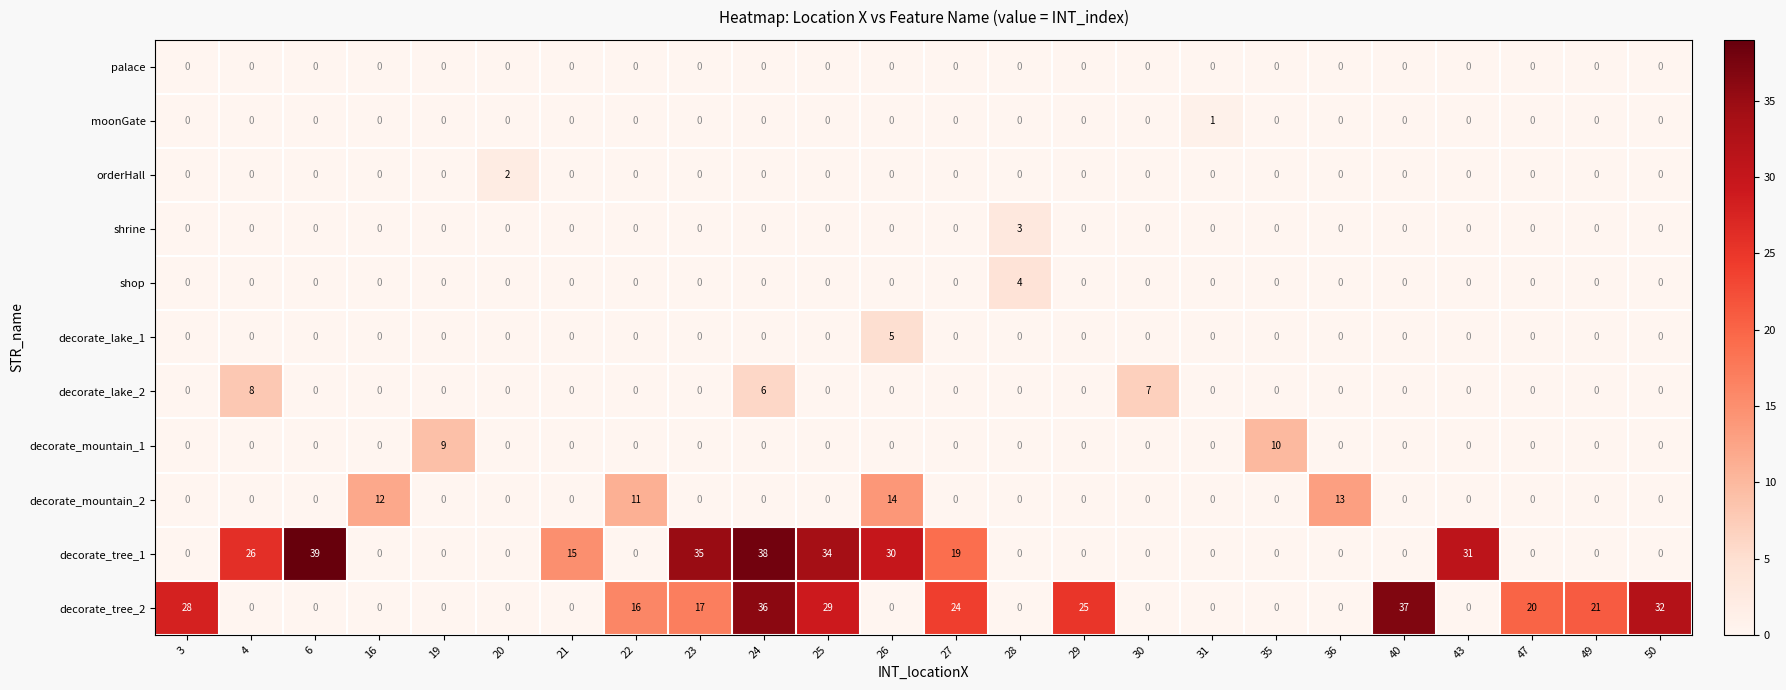

What is the sum of all shrine values?

3